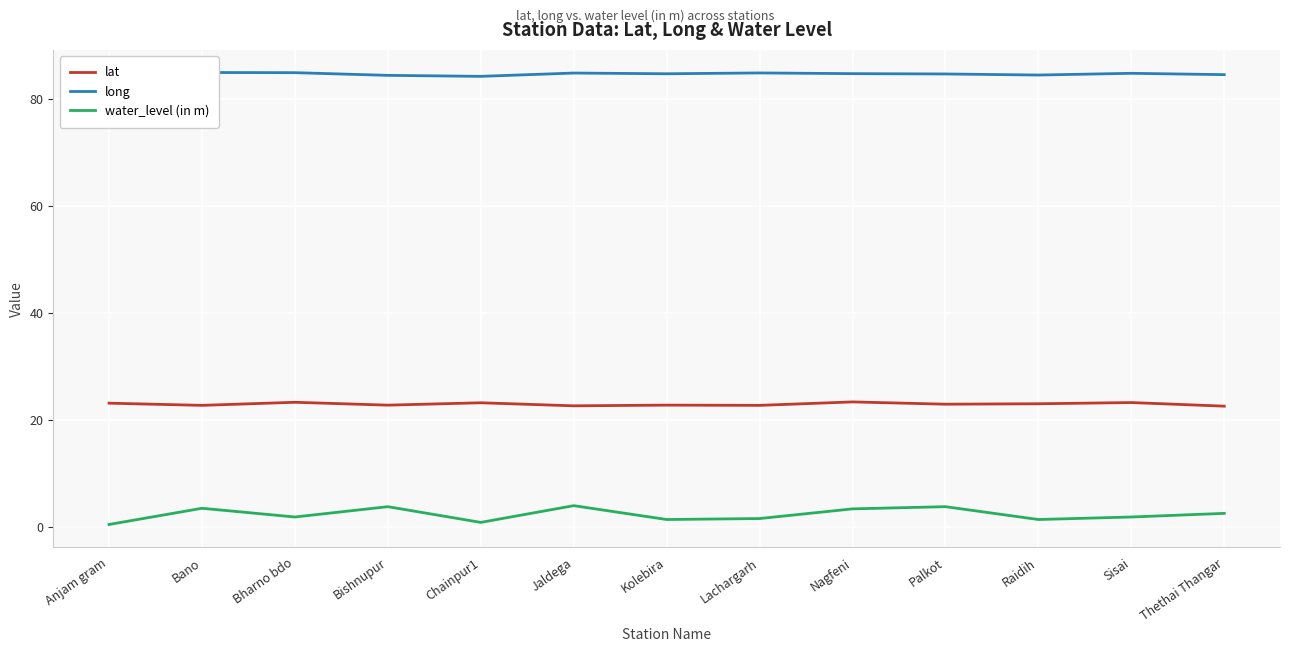

The long series shows 84.2 at Chainpur1. True or false?

True